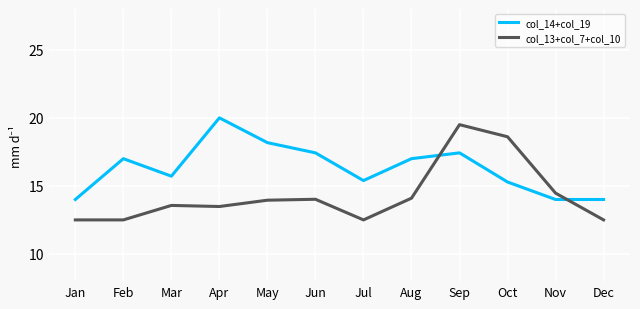

Which series has the widest spread of values?

col_13+col_7+col_10